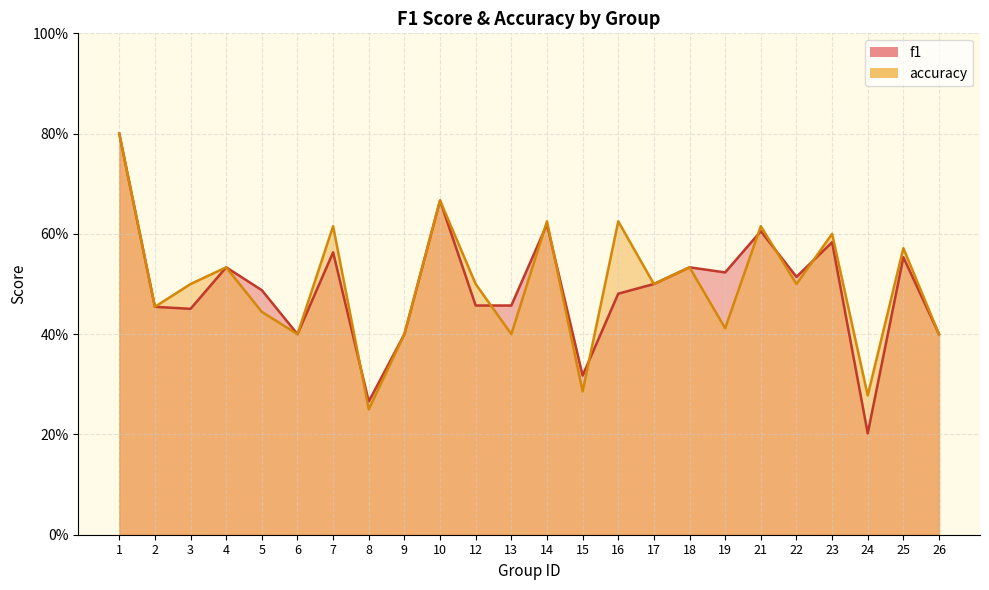

Reading left to right, list all the values displayed in this chart.

f1: 0.8	0.5	0.5	0.5	0.5	0.4	0.6	0.3	0.4	0.7	0.5	0.5	0.6	0.3	0.5	0.5	0.5	0.5	0.6	0.5	0.6	0.2	0.6	0.4
accuracy: 0.8	0.5	0.5	0.5	0.4	0.4	0.6	0.2	0.4	0.7	0.5	0.4	0.6	0.3	0.6	0.5	0.5	0.4	0.6	0.5	0.6	0.3	0.6	0.4